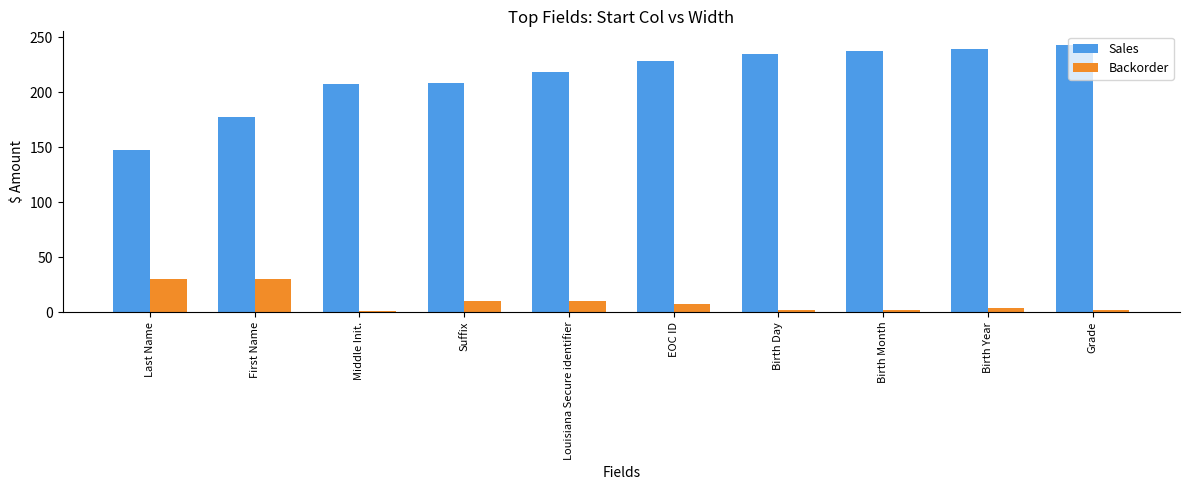

What is the sum of the Backorder values at Middle Init. and Birth Year?

5